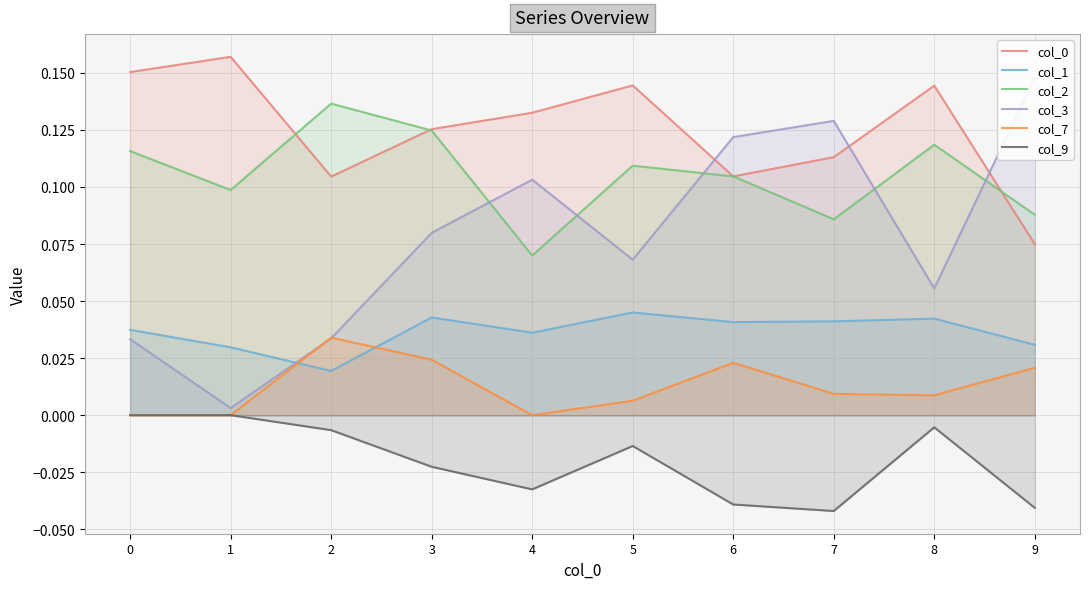

True or false: col_1 and col_0 cross at least once.

False